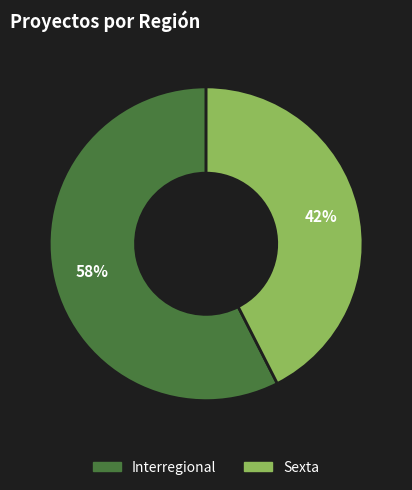

Which category has the smallest portion of the pie?

Sexta